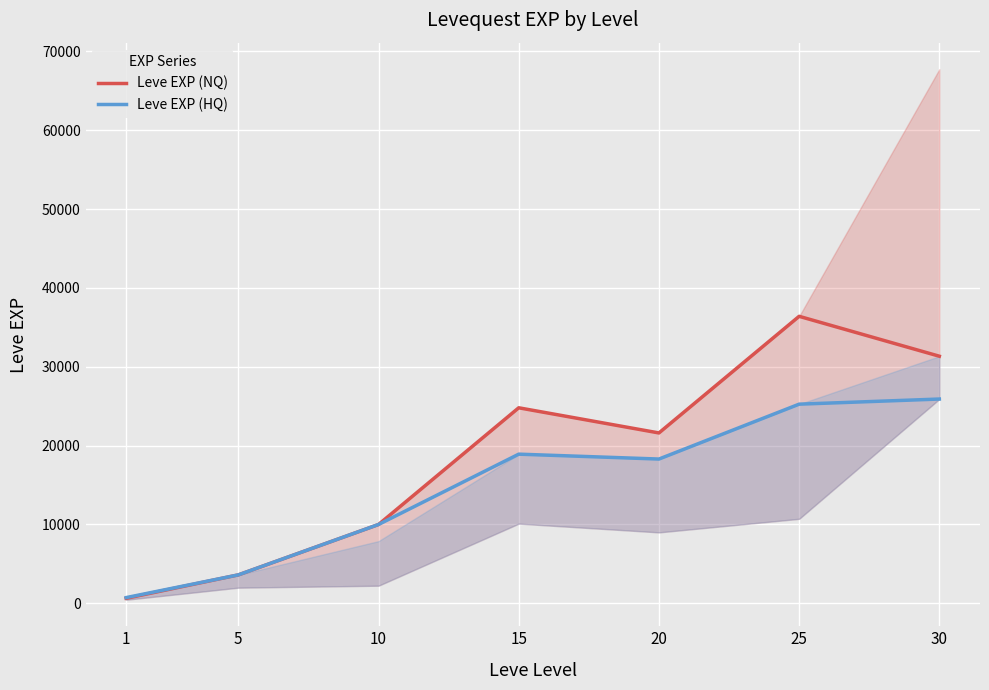

Where is the first local maximum for Leve EXP (NQ)?

15